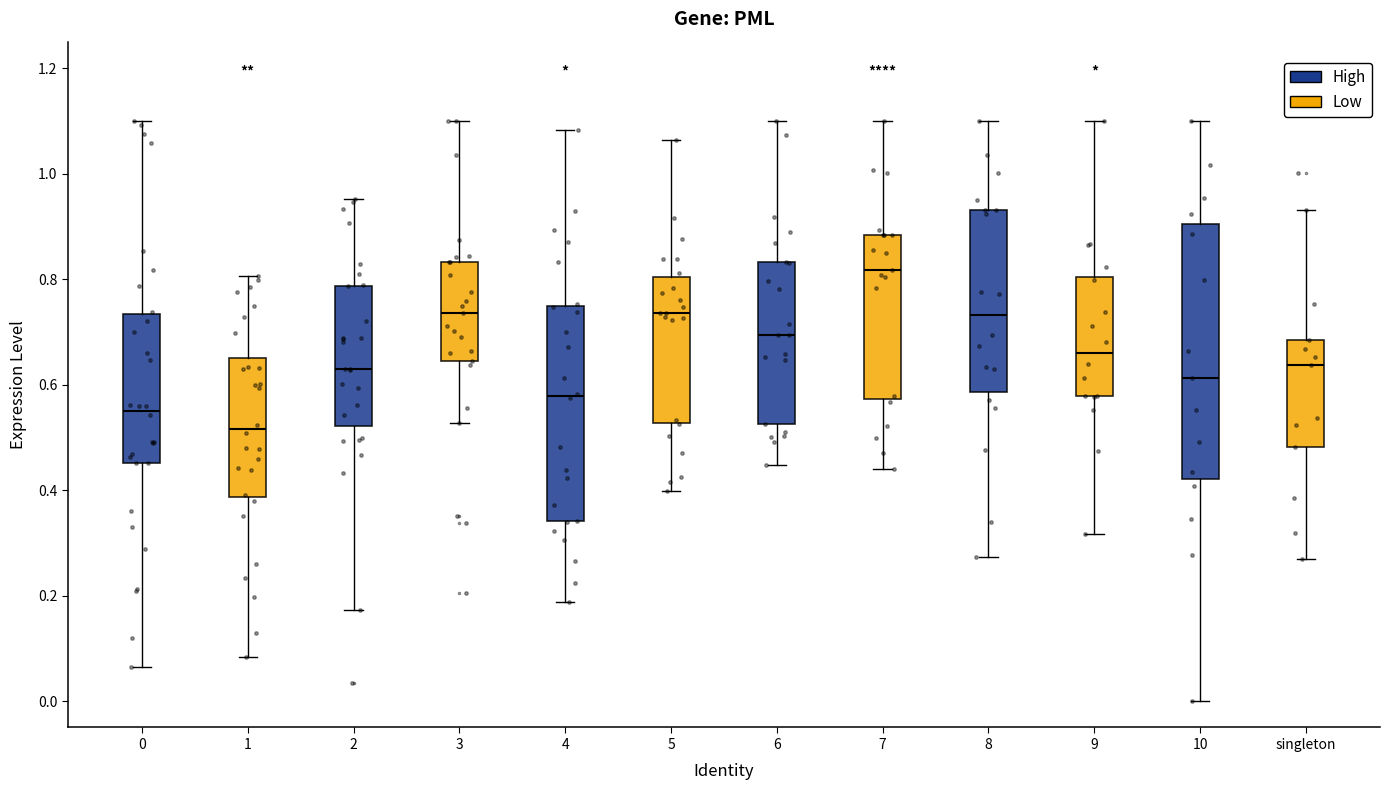

Which box's median line is the highest?

7